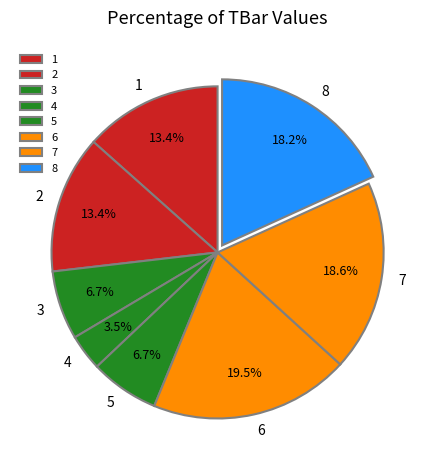

Is there a majority slice in this chart?

No